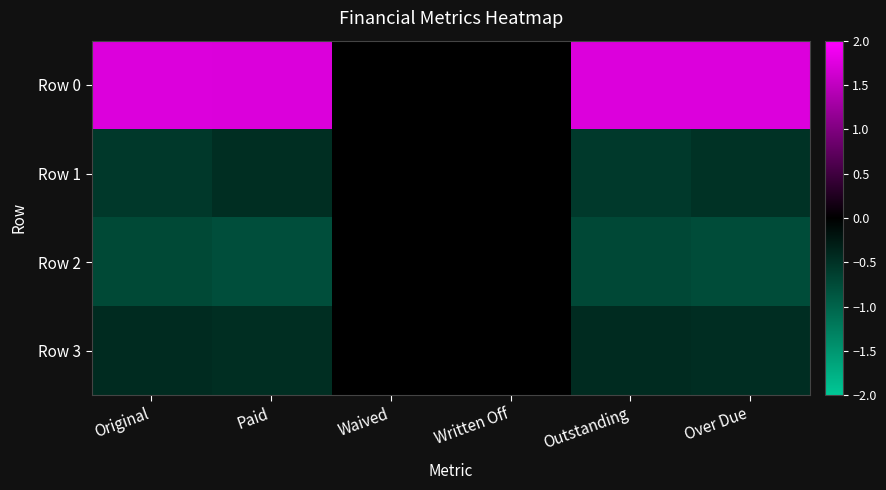

Reading right to left, extract all data points from this chart.

Row 0: Over Due=1.7	Outstanding=1.7	Written Off=0.0	Waived=0.0	Paid=1.7	Original=1.7
Row 1: Over Due=-0.5	Outstanding=-0.6	Written Off=0.0	Waived=0.0	Paid=-0.5	Original=-0.6
Row 2: Over Due=-0.8	Outstanding=-0.7	Written Off=0.0	Waived=0.0	Paid=-0.8	Original=-0.7
Row 3: Over Due=-0.5	Outstanding=-0.4	Written Off=0.0	Waived=0.0	Paid=-0.5	Original=-0.4